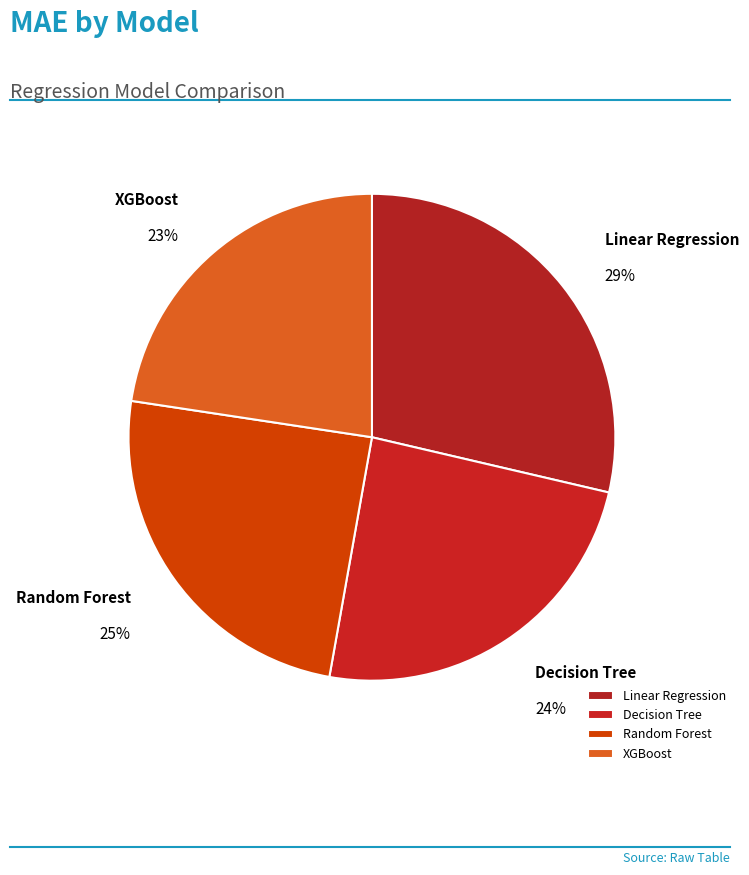

Does Linear Regression represent more than half of the total?

No